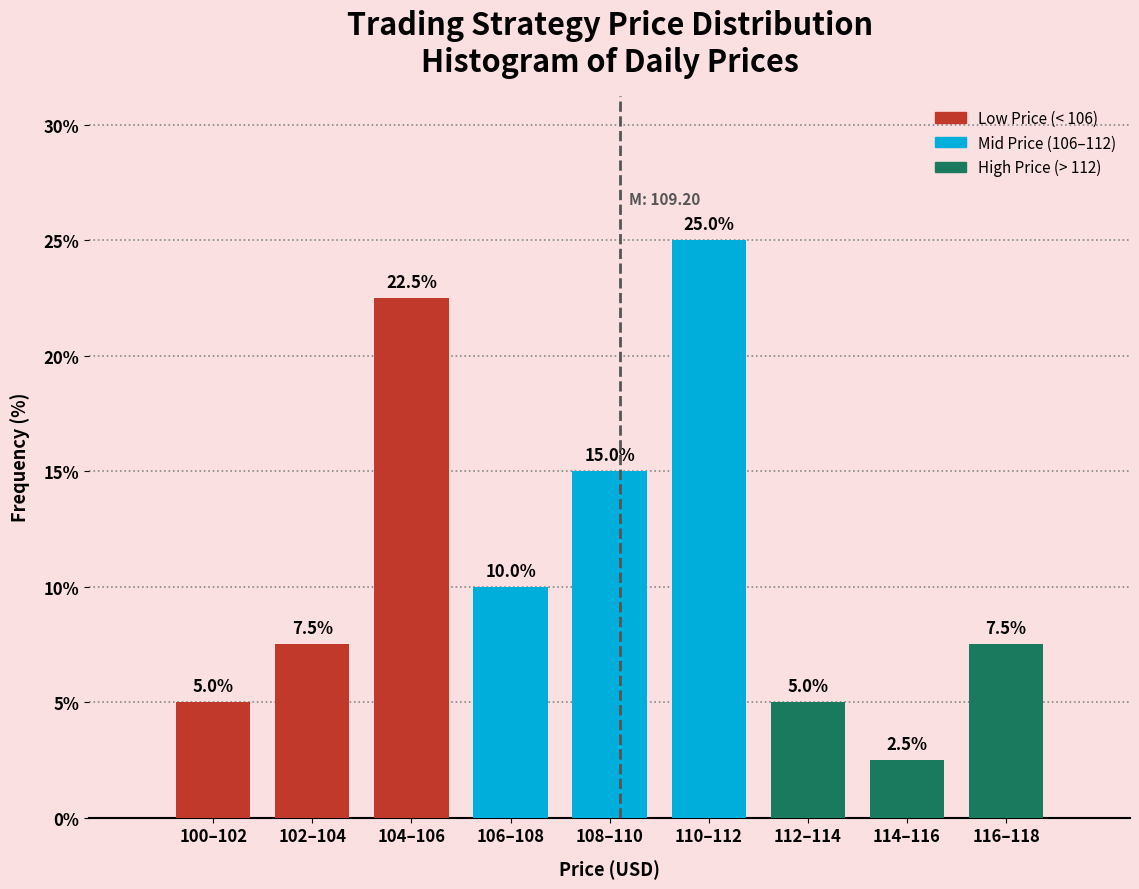

Reading left to right, extract all data points from this chart.

100–102=5.0	102–104=7.5	104–106=22.5	106–108=10.0	108–110=15.0	110–112=25.0	112–114=5.0	114–116=2.5	116–118=7.5